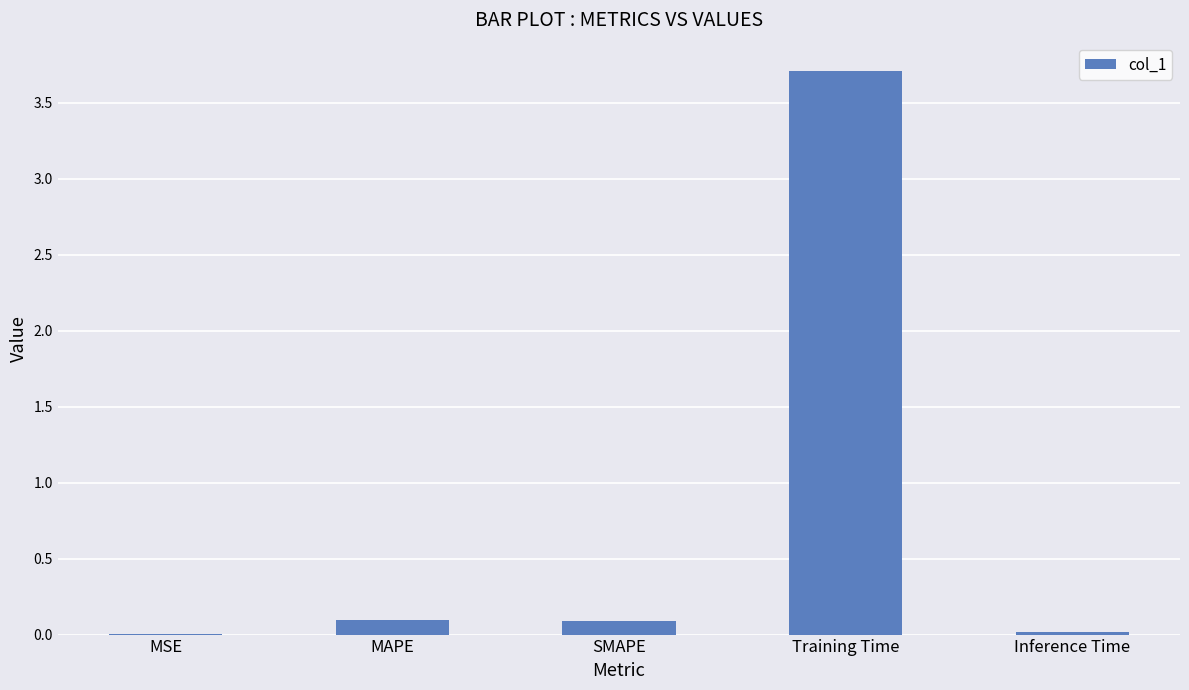

True or false: the data shows 3.7 at Training Time.

True